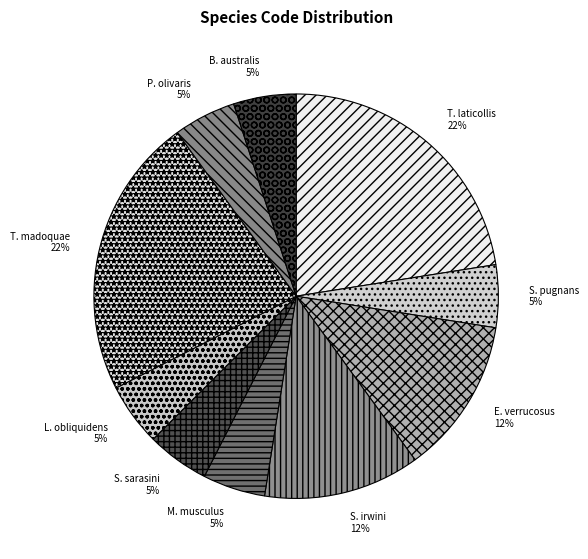

Combined, do E. verrucosus 12% and L. obliquidens 5% account for over 50%?

No